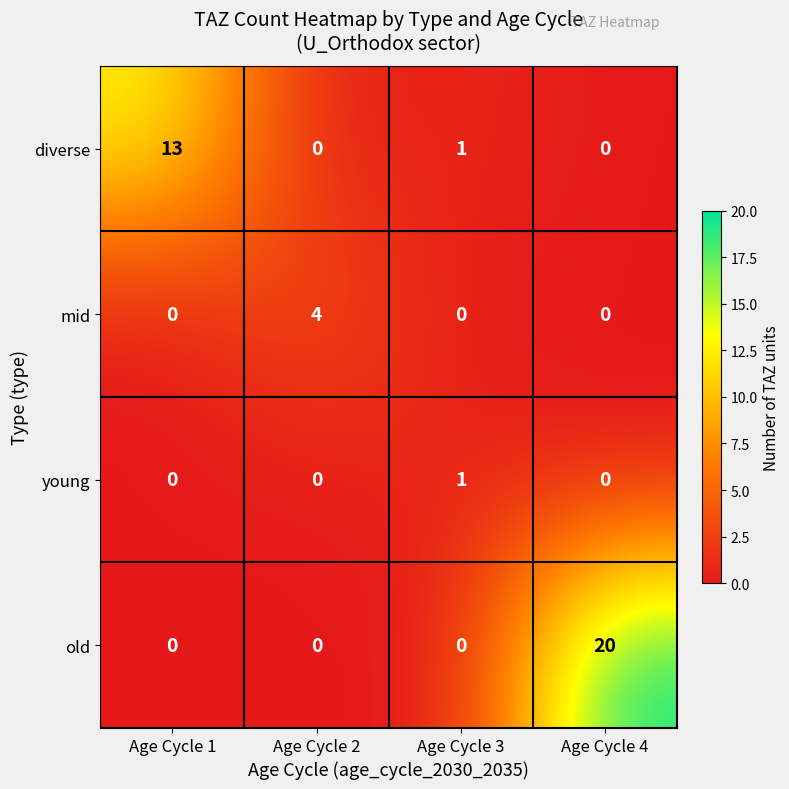

What is the spread (max minus min) of values at Age Cycle 2?

4